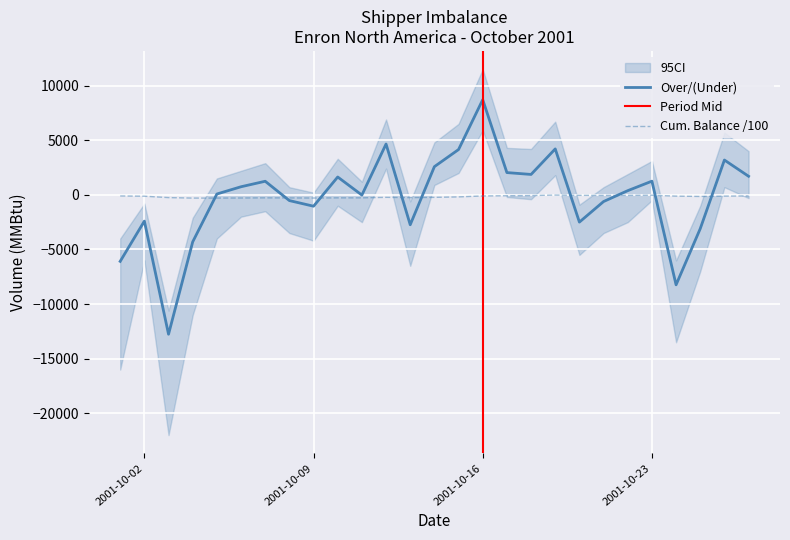

Reading left to right, list all the values displayed in this chart.

Over/(Under): 2001-10-01=-6090.5	2001-10-02=-2406.0	2001-10-03=-12762.5	2001-10-04=-4306.2	2001-10-05=75.3	2001-10-06=740.4	2001-10-07=1242.9	2001-10-08=-526.1	2001-10-09=-1041.0	2001-10-10=1633.8	2001-10-11=-22.1	2001-10-12=4651.3	2001-10-13=-2739.0	2001-10-14=2579.8	2001-10-15=4147.1	2001-10-16=8710.6	2001-10-17=2037.2	2001-10-18=1867.3	2001-10-19=4205.1	2001-10-20=-2496.5	2001-10-21=-613.9	2001-10-22=381.4	2001-10-23=1251.0	2001-10-24=-8239.0	2001-10-25=-3097.4	2001-10-26=3186.2	2001-10-27=1700.1
Cum. Balance: 2001-10-01=-102.5	2001-10-02=-126.6	2001-10-03=-254.2	2001-10-04=-297.3	2001-10-05=-296.5	2001-10-06=-289.1	2001-10-07=-276.7	2001-10-08=-282.0	2001-10-09=-292.4	2001-10-10=-276.0	2001-10-11=-276.3	2001-10-12=-229.7	2001-10-13=-257.1	2001-10-14=-231.3	2001-10-15=-189.9	2001-10-16=-102.8	2001-10-17=-82.4	2001-10-18=-63.7	2001-10-19=-21.7	2001-10-20=-46.6	2001-10-21=-52.8	2001-10-22=-49.0	2001-10-23=-36.4	2001-10-24=-118.8	2001-10-25=-149.8	2001-10-26=-117.9	2001-10-27=-100.9